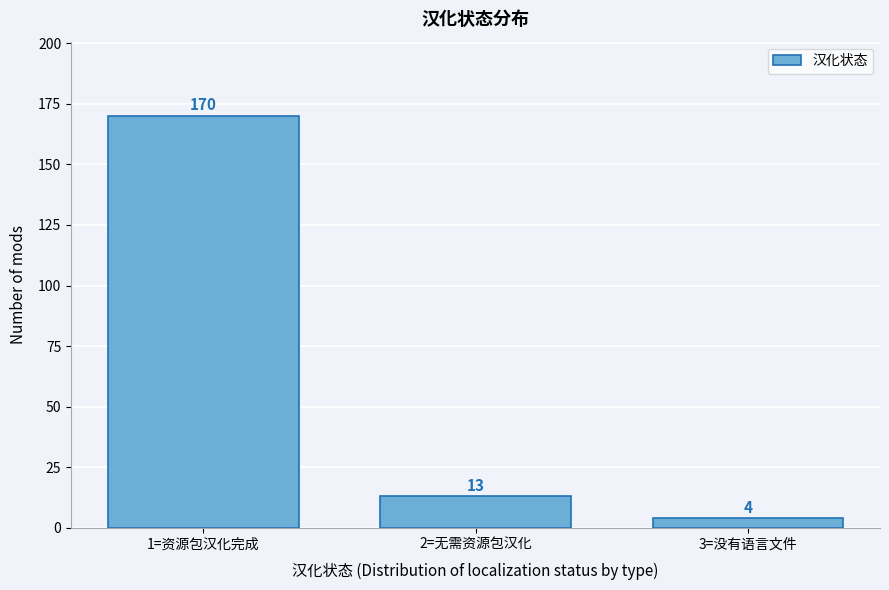

Reading left to right, list all the values displayed in this chart.

1=资源包汉化完成=170	2=无需资源包汉化=13	3=没有语言文件=4